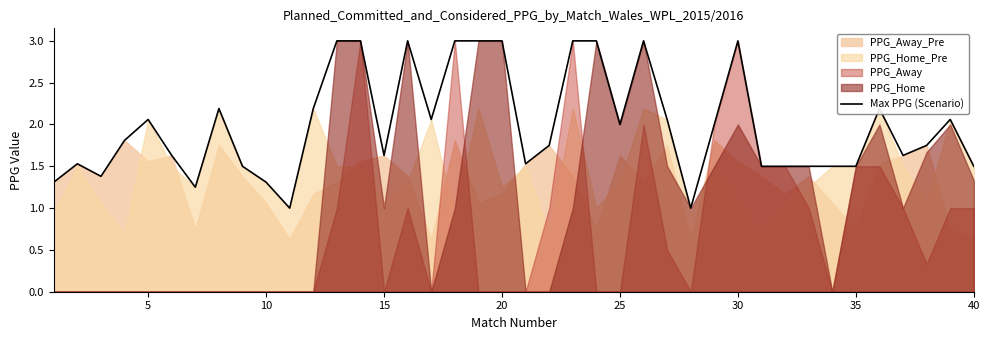

What is the lowest value of the Max PPG (Scenario) series?

1.0